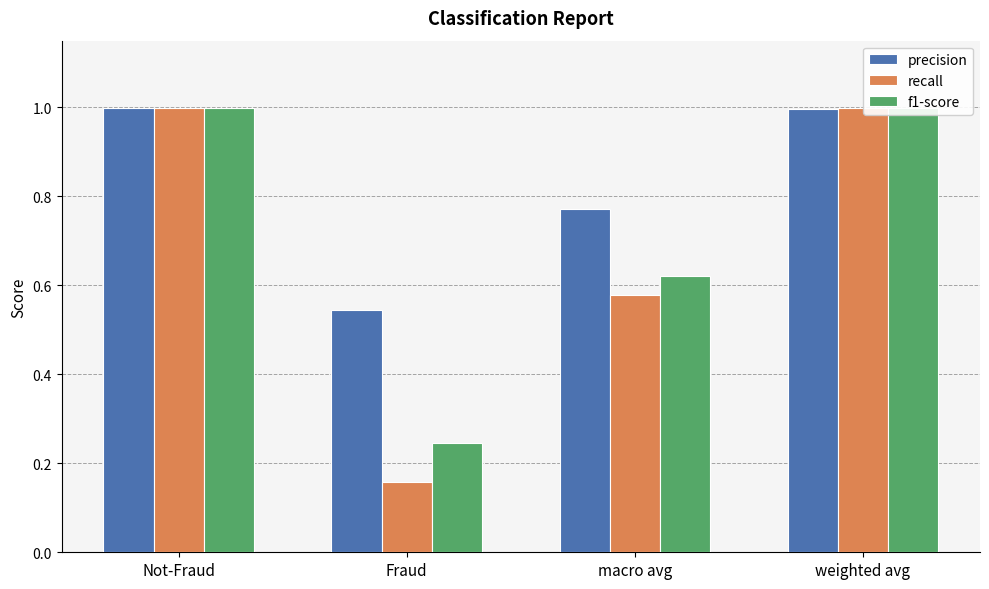

Which series has the largest range (max minus min)?

recall